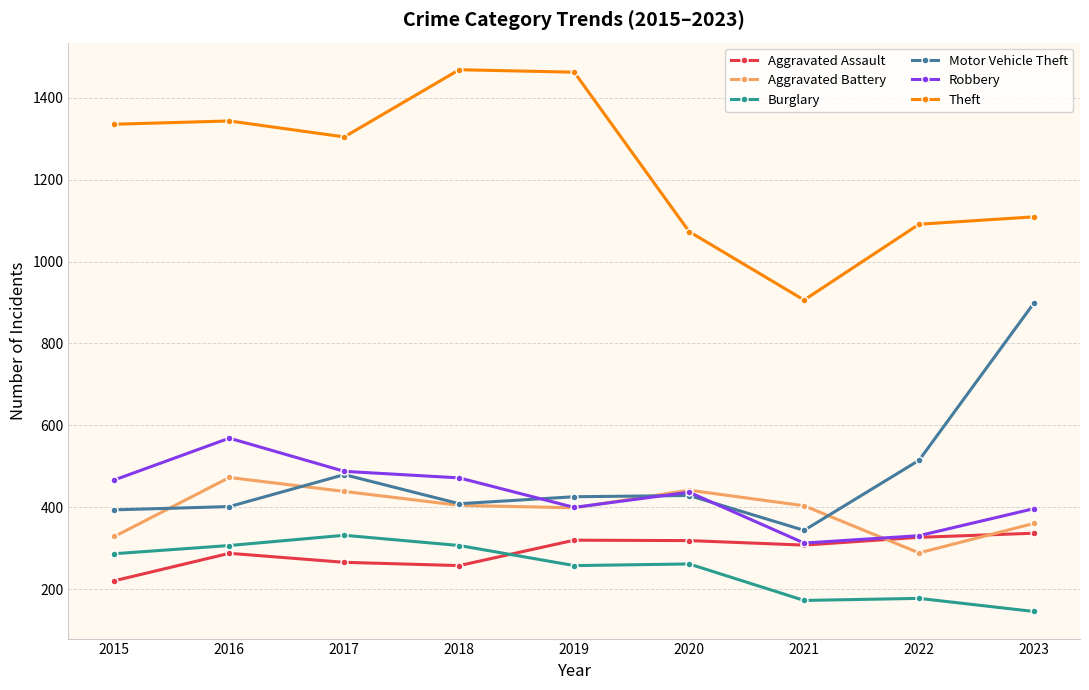

Is it true that Burglary equals 303 at 2022?

False